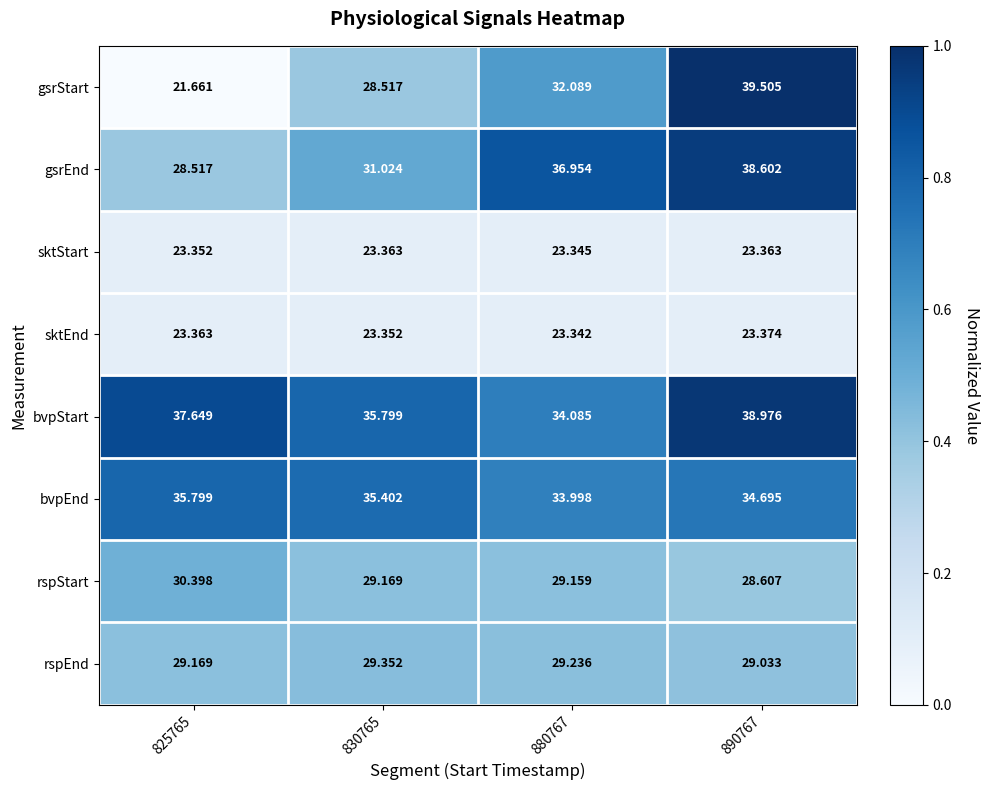

Which label corresponds to the largest value in the chart?

890767